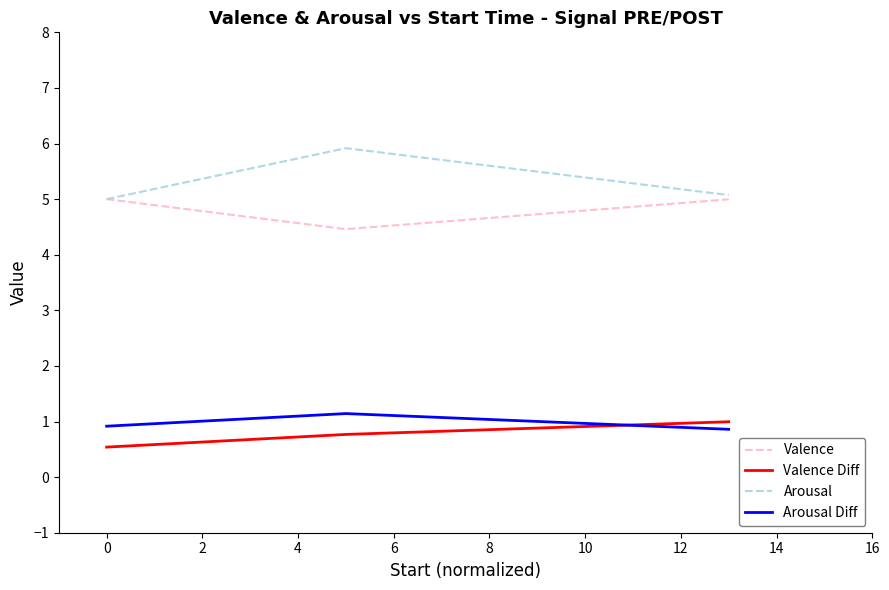

How many lines are shown in the chart?

4